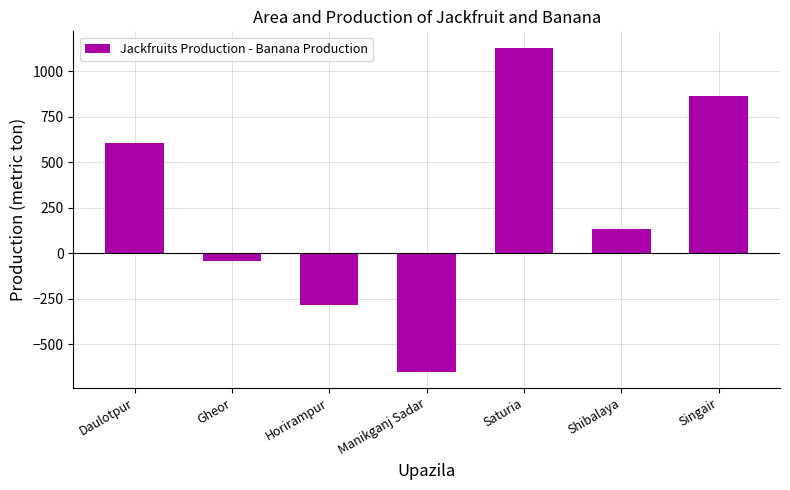

How many data points does each series have?

7